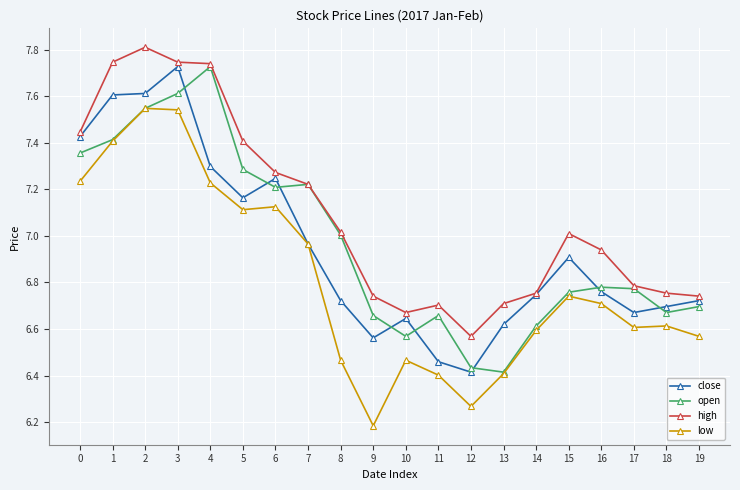

At which category does the chart reach its minimum across all series?

9